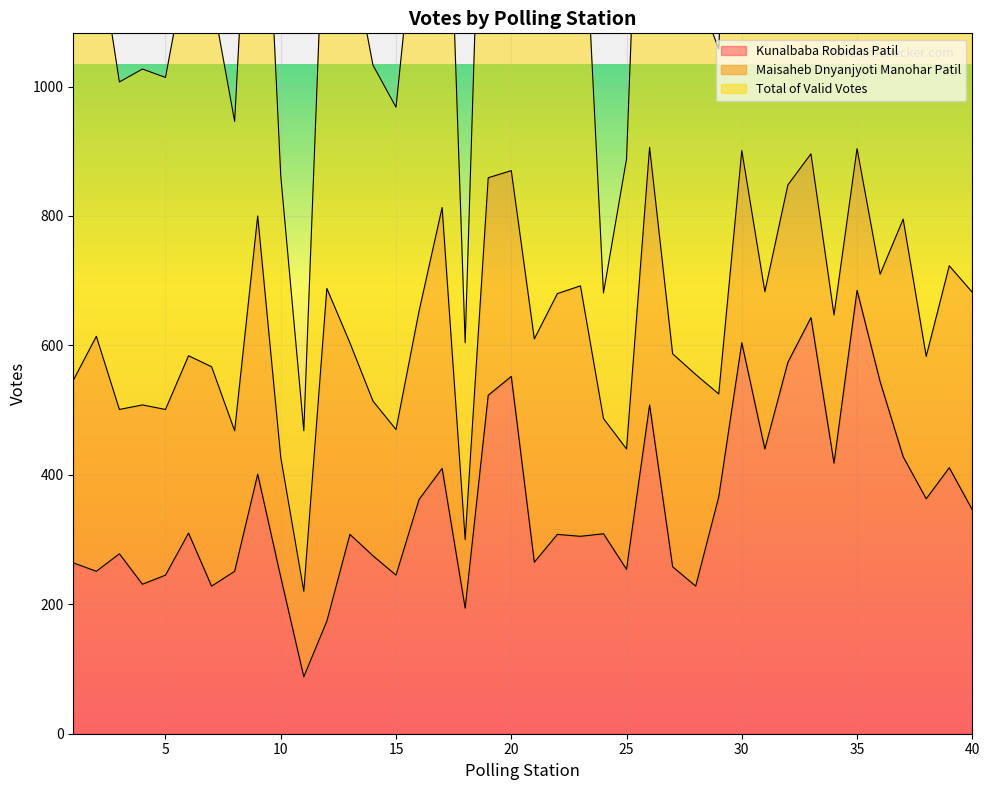

What is the lowest value of the Kunalbaba Robidas Patil series?

88